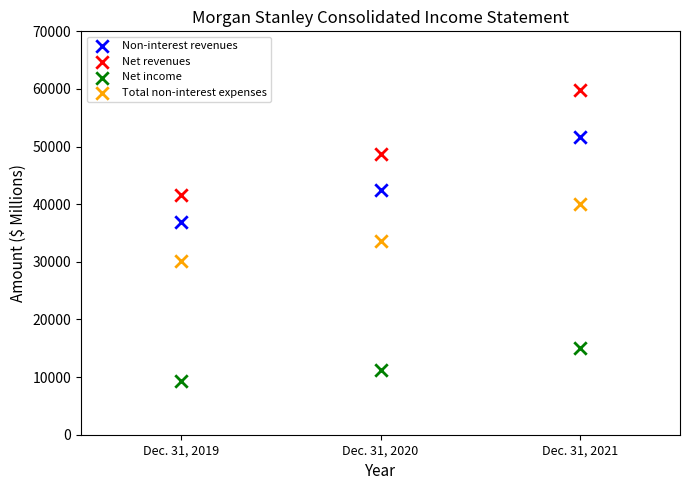

Across all data points, what is the average X value?

2020